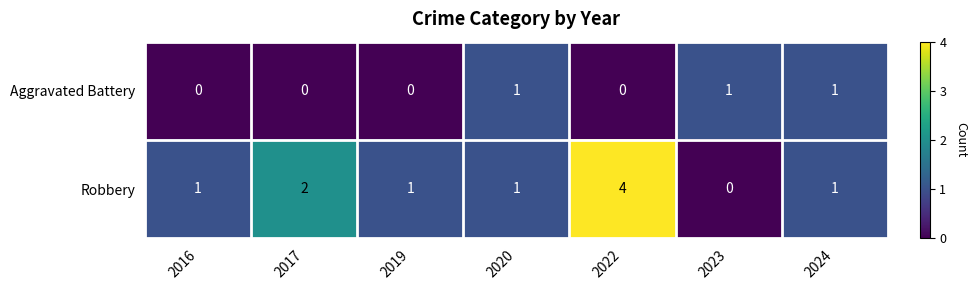

Which label corresponds to the largest value in the chart?

2022